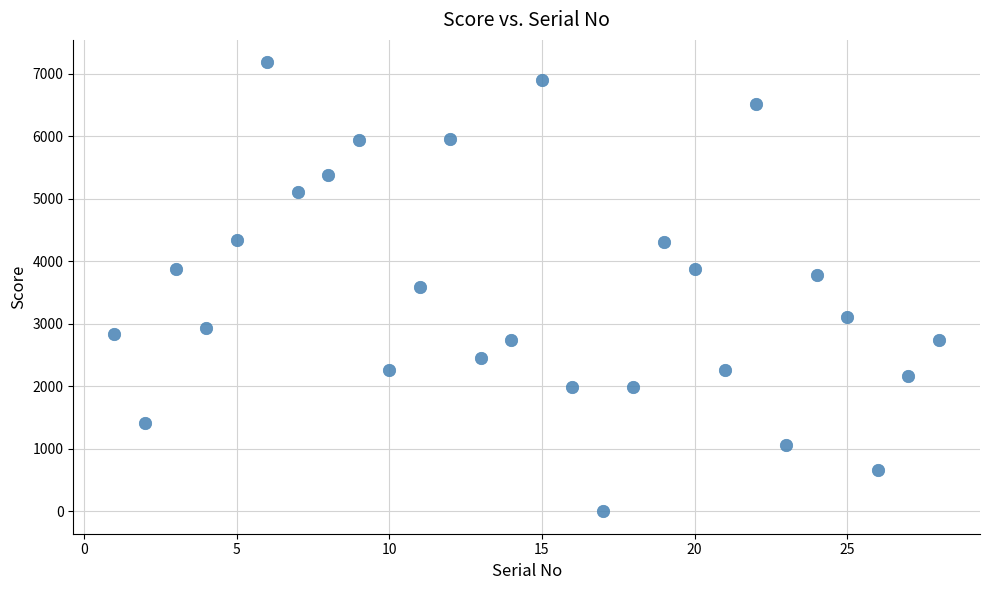

What is the range of Y values (max minus min)?

7182